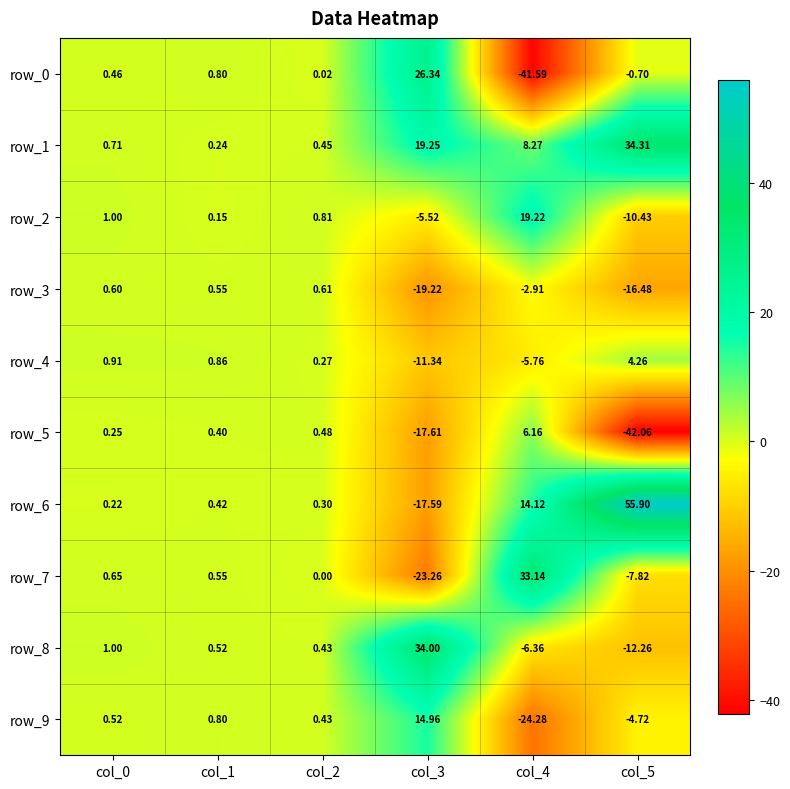

At which category does the chart reach its peak across all series?

col_5